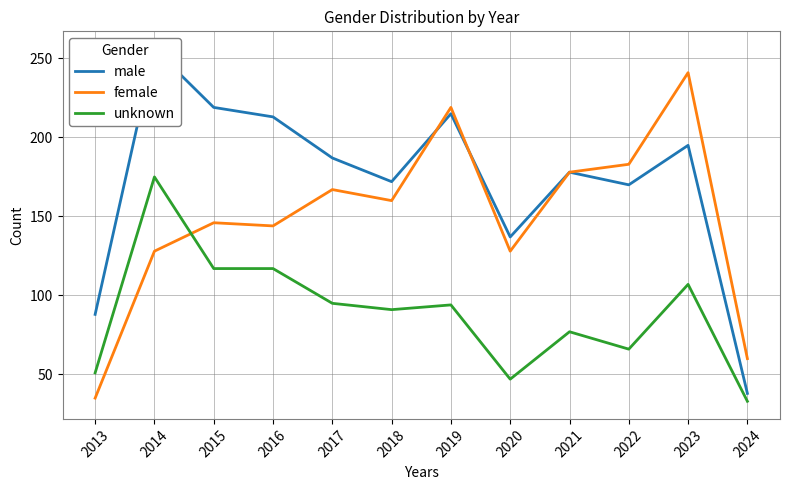

Which has a higher value, 2015 or 2013?

2015